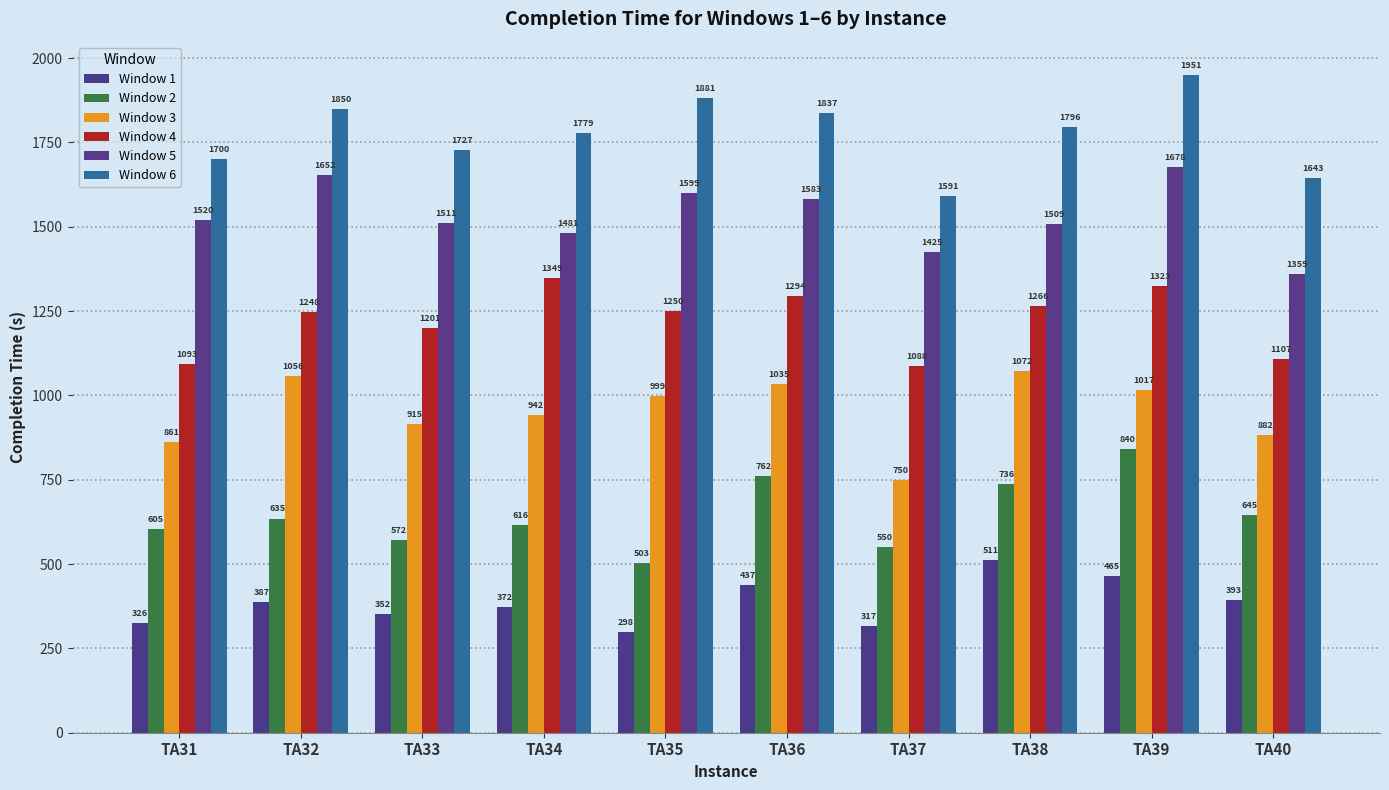

What is the value of the Window 6 bar at the 8th from the left?

1796